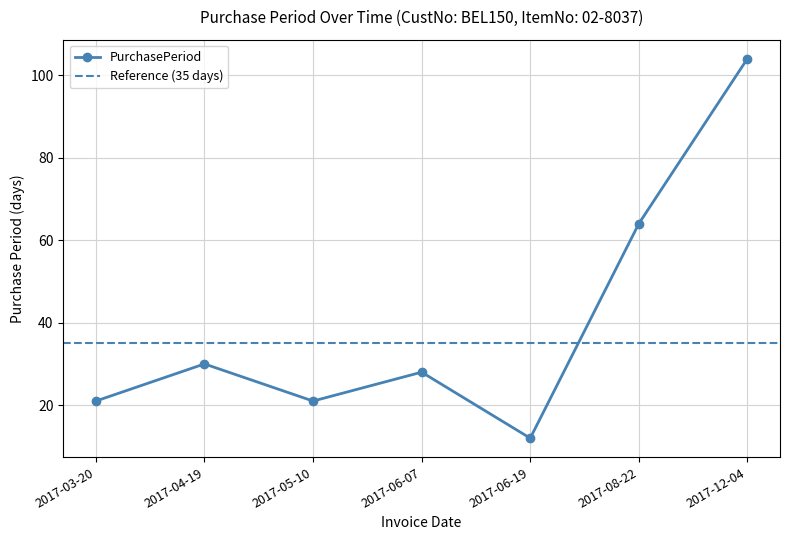

How many lines are shown in the chart?

1